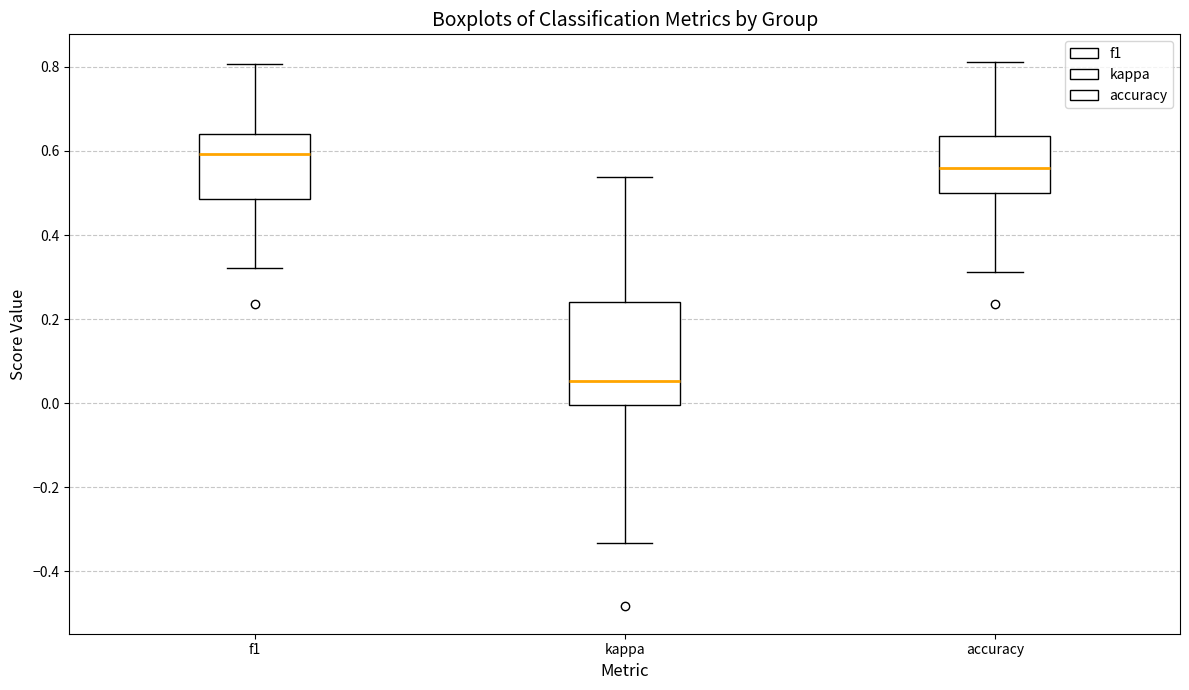

Reading left to right, transcribe this box plot: for each box, give where its median line is, the range the box spans, and where its two whiskers end, as read against the y-axis. The values are not printed on the chart, so give them approximately, as read against the axis.

f1: median 0.60, box 0.48 to 0.64, whiskers 0.32 to 0.80
kappa: median 0.06, box 0.00 to 0.24, whiskers -0.34 to 0.54
accuracy: median 0.56, box 0.50 to 0.64, whiskers 0.32 to 0.82